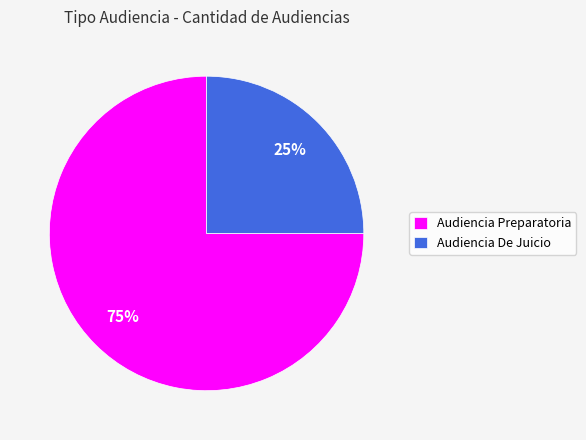

Does Audiencia De Juicio account for over 50% of the chart?

No